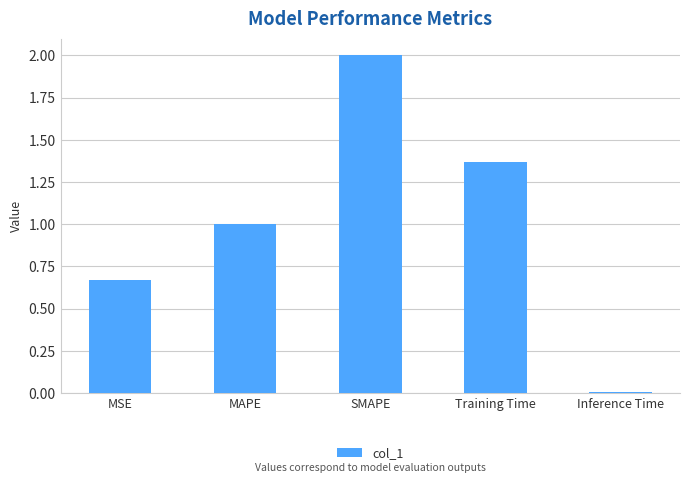

Count the number of values greater than 1.

3